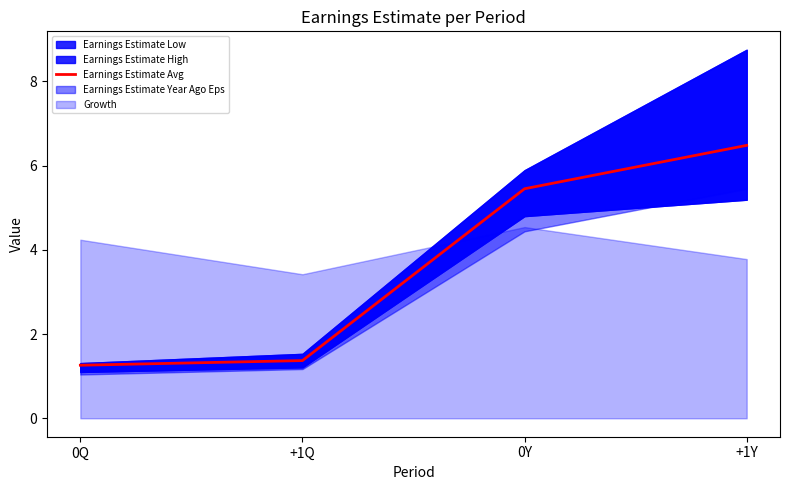

Is it true that the value at +1Q is 0.3?

False